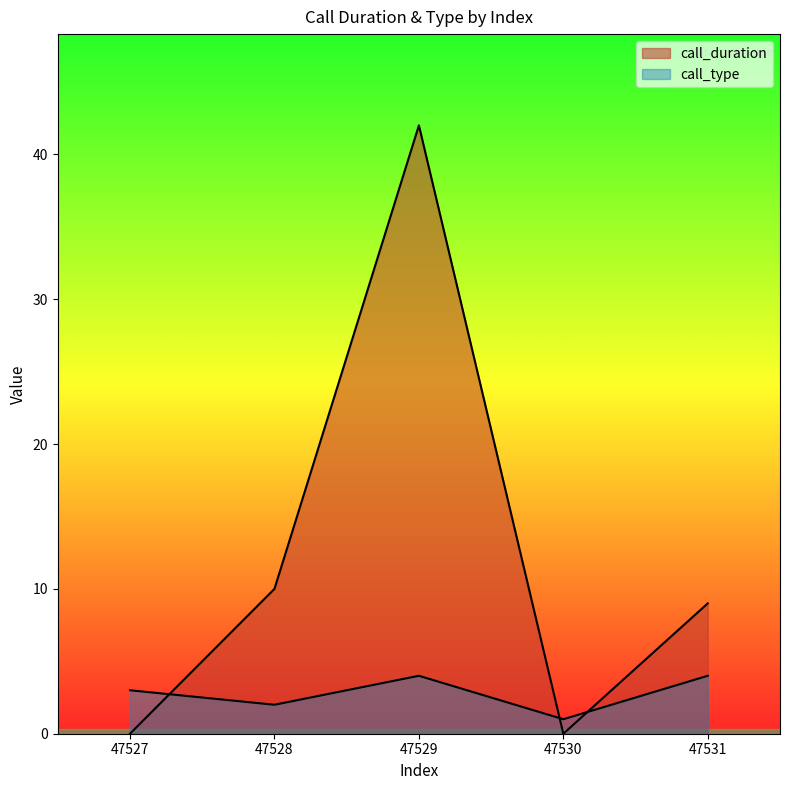

Reading right to left, list all the values displayed in this chart.

call_duration: 9	0	42	10	0
call_type: 4	1	4	2	3